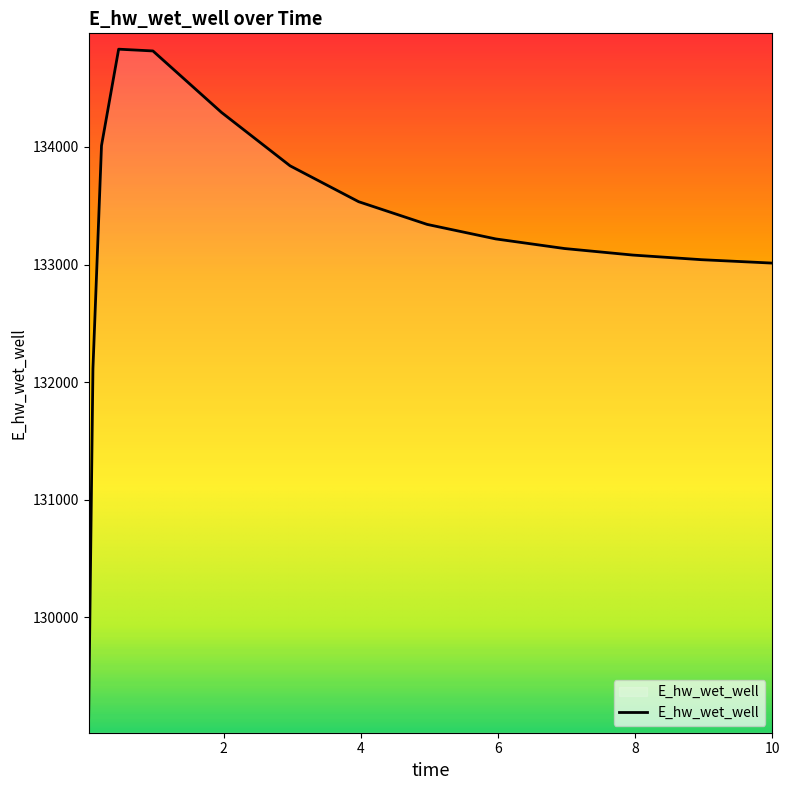

What is the difference between the maximum and minimum values?

5685.8